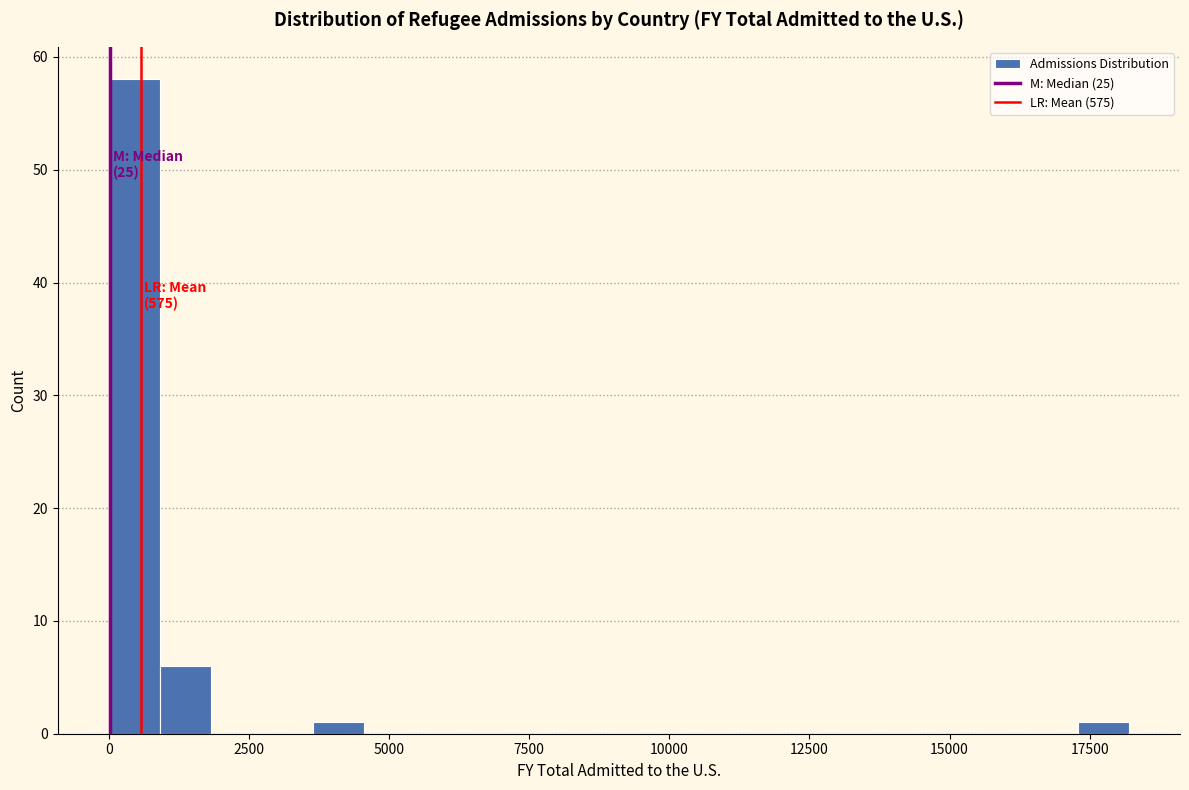

Read against the x-axis, roughly where is the centre of the tallest bar?

500